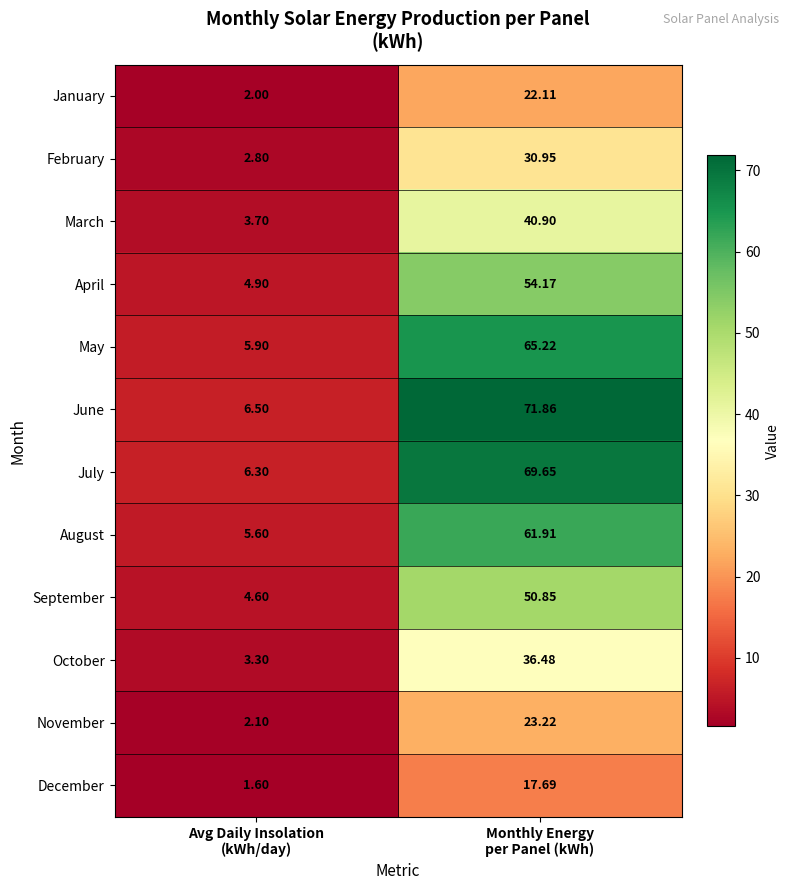

Rank the series by their maximum value, from highest to lowest.

June, July, May, August, April, September, March, October, February, November, January, December